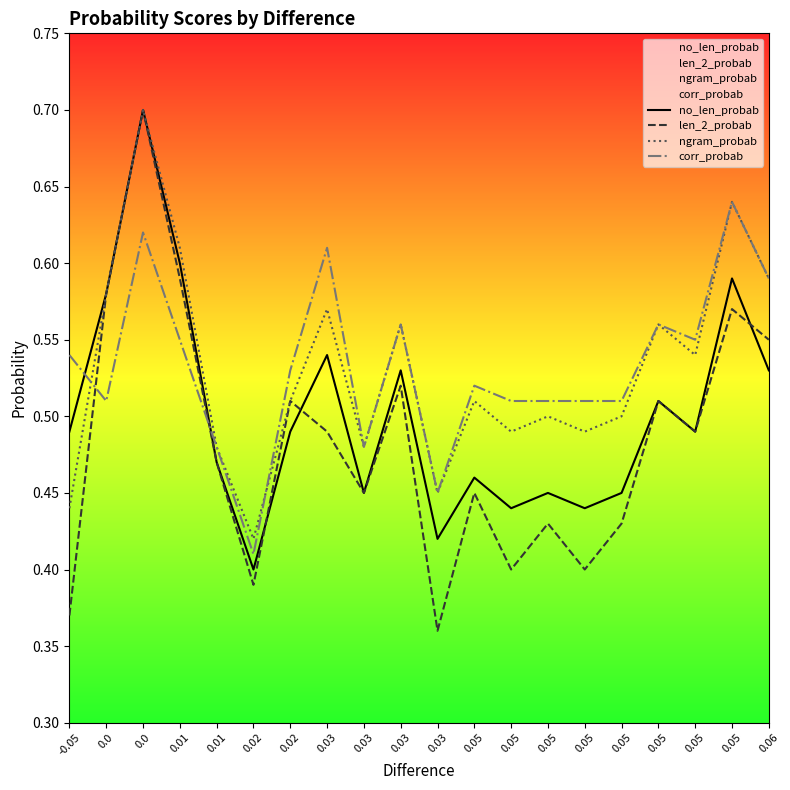

Between 0.05 and 0.06, which is larger?

0.06